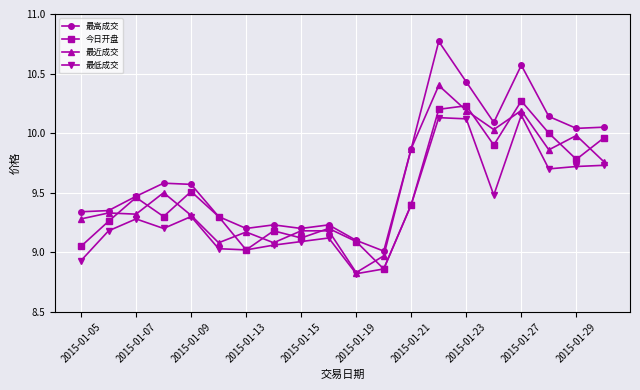

Rank the series by their maximum value, from highest to lowest.

最高成交, 最近成交, 今日开盘, 最低成交